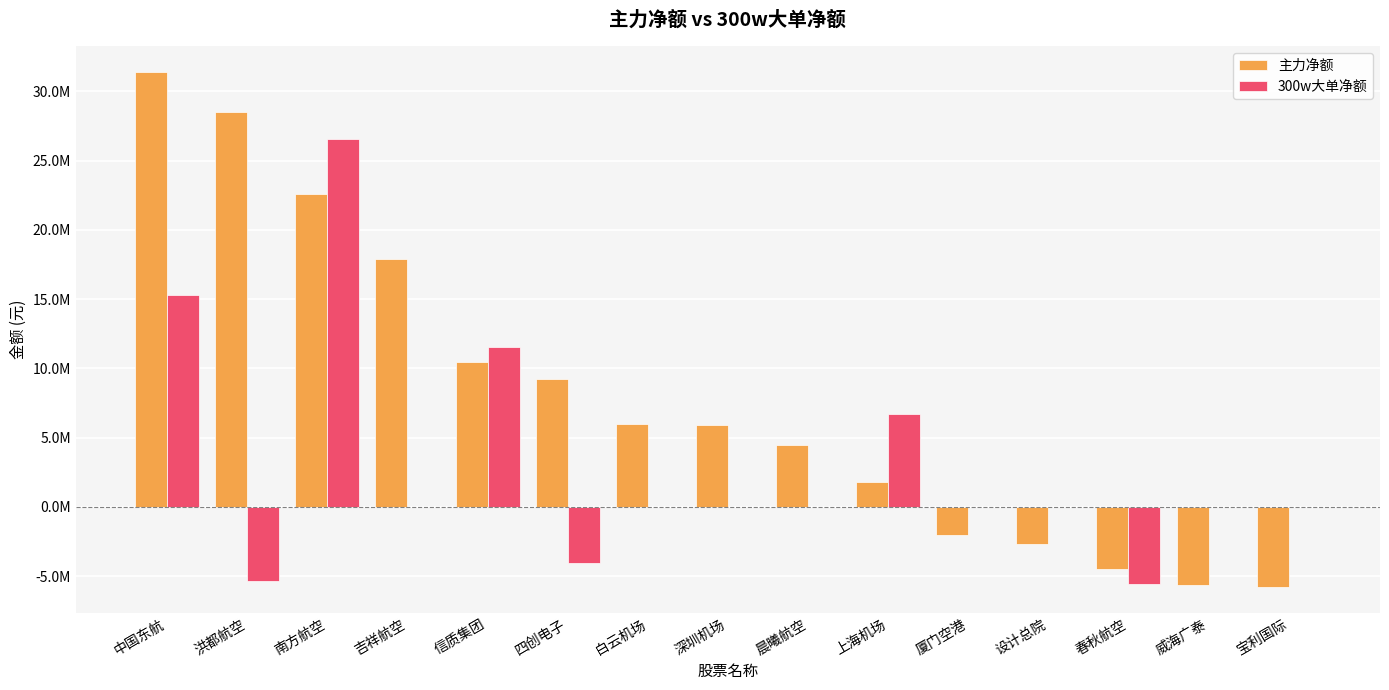

What are all the series names shown in the legend?

主力净额, 300w大单净额